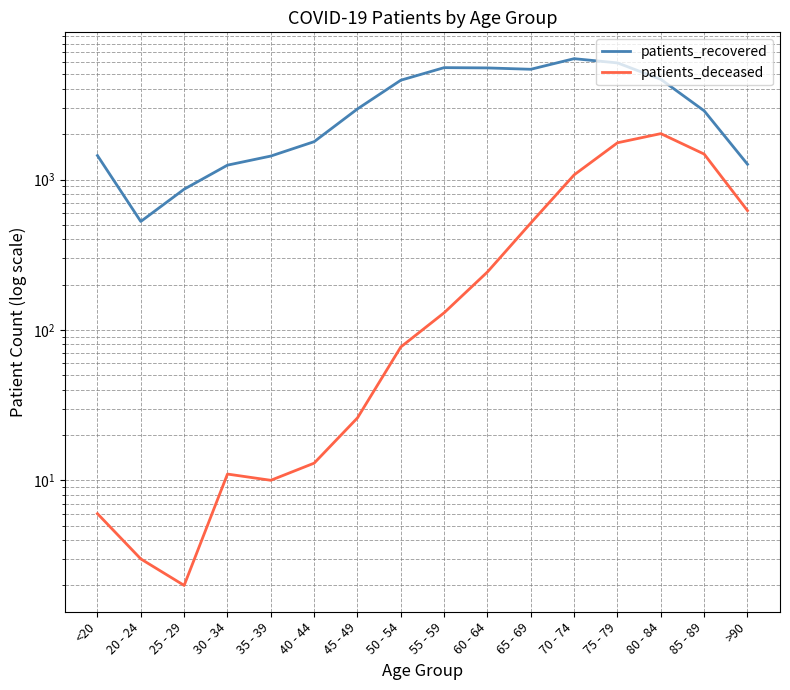

How many data points in patients_deceased are less than 130?

8